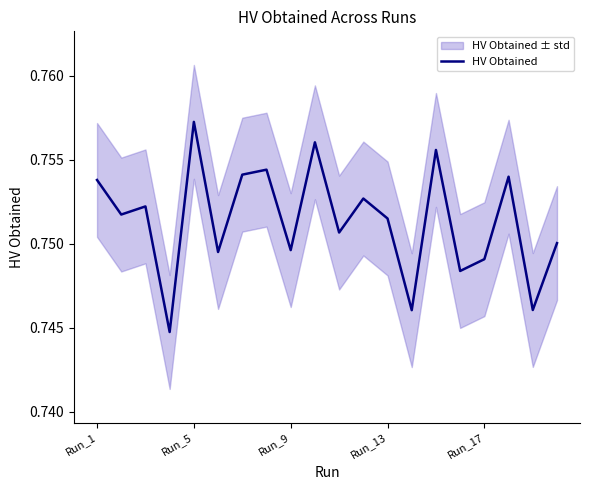

Which category has the highest value in the HV Obtained series?

Run_5